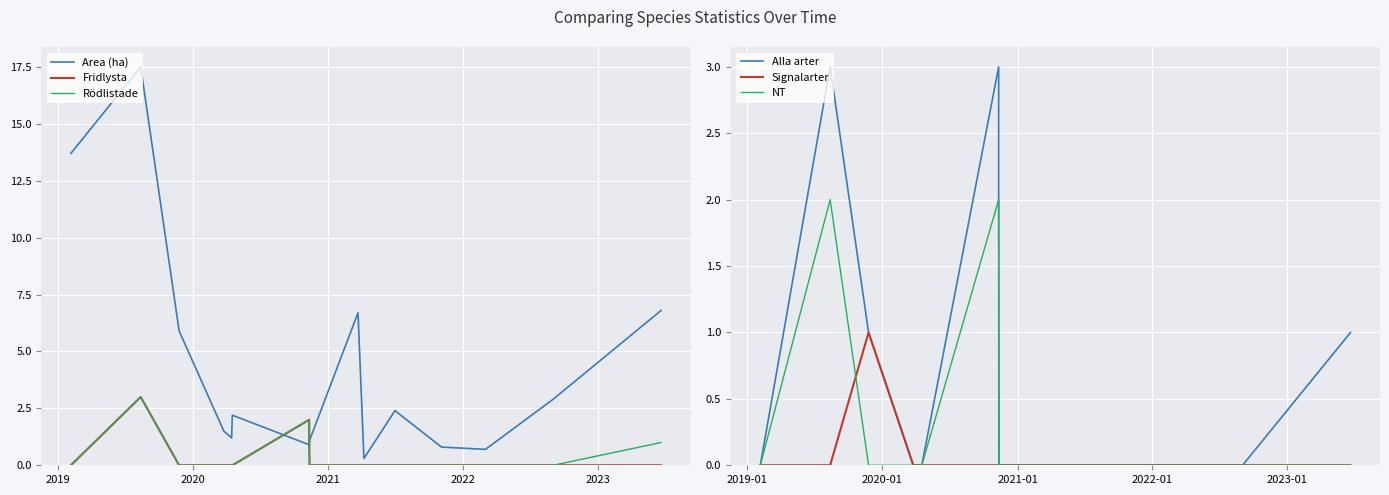

True or false: NT and Alla arter cross at least once.

False